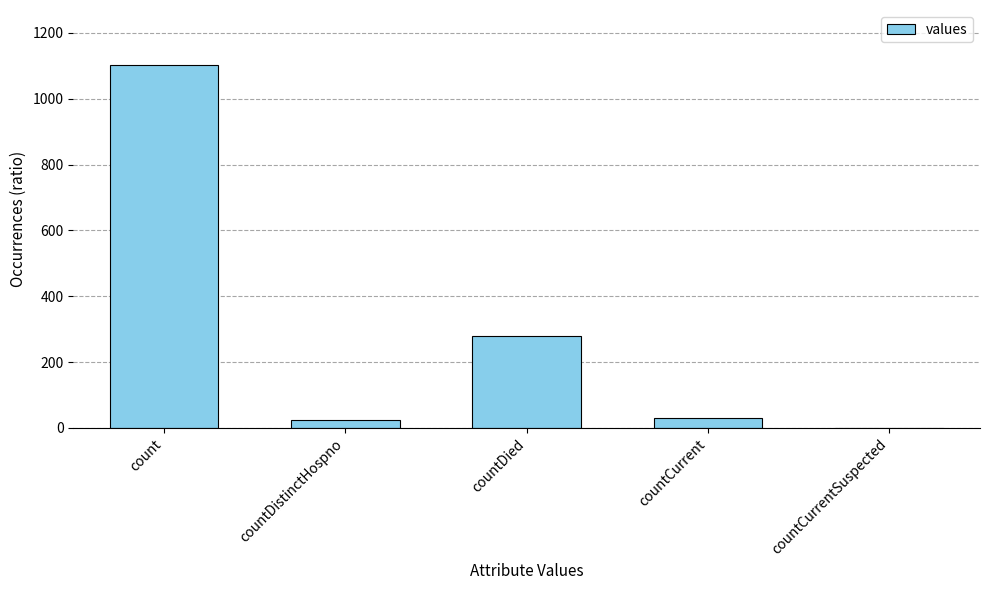

What is the sum of all values?

1435